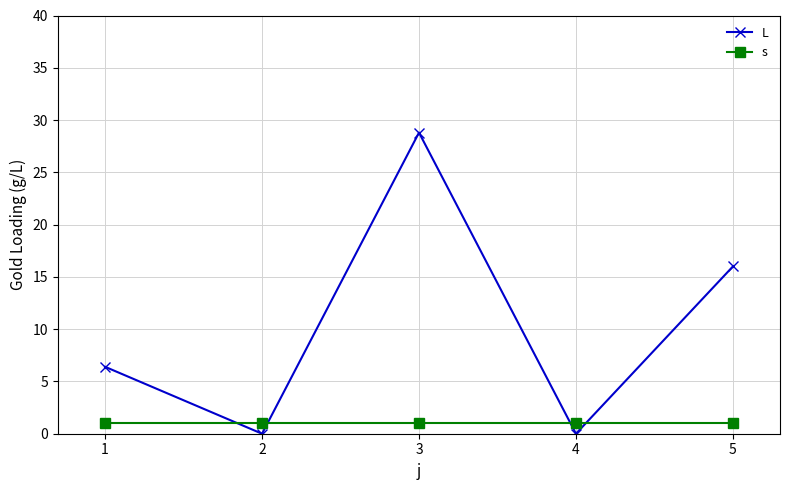

Which series ends up on top after the final intersection of L and s?

L